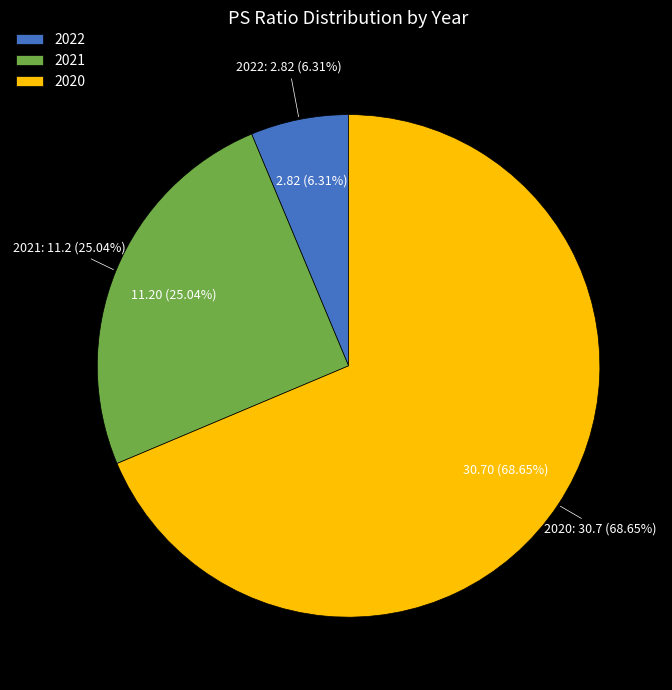

To the nearest percent, what is the difference between the largest and smallest slice percentages?

62%